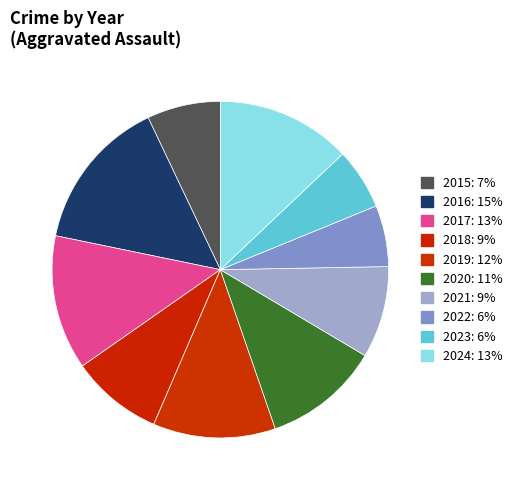

How many segments does this pie chart have?

10